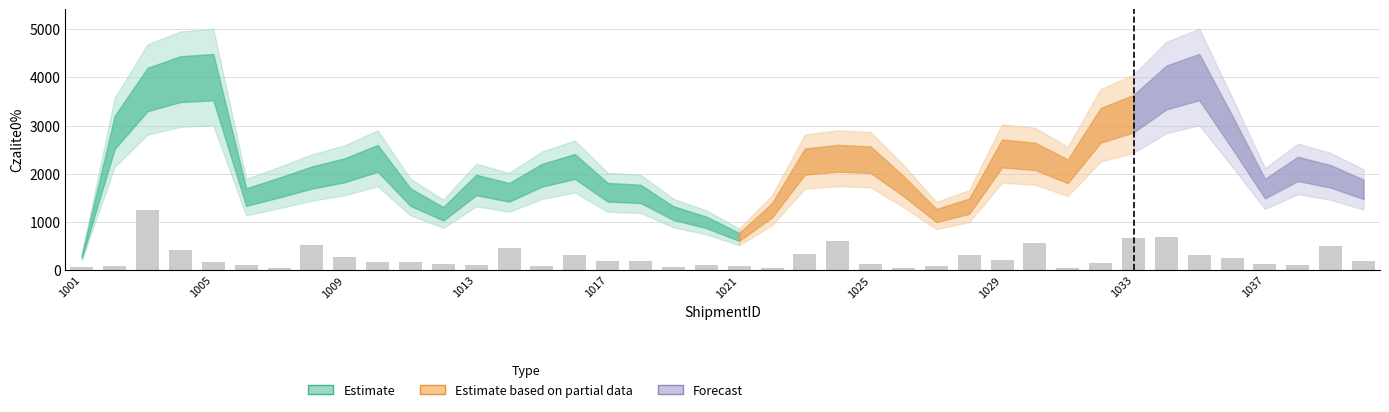

What is the sum of all values?

10328.6